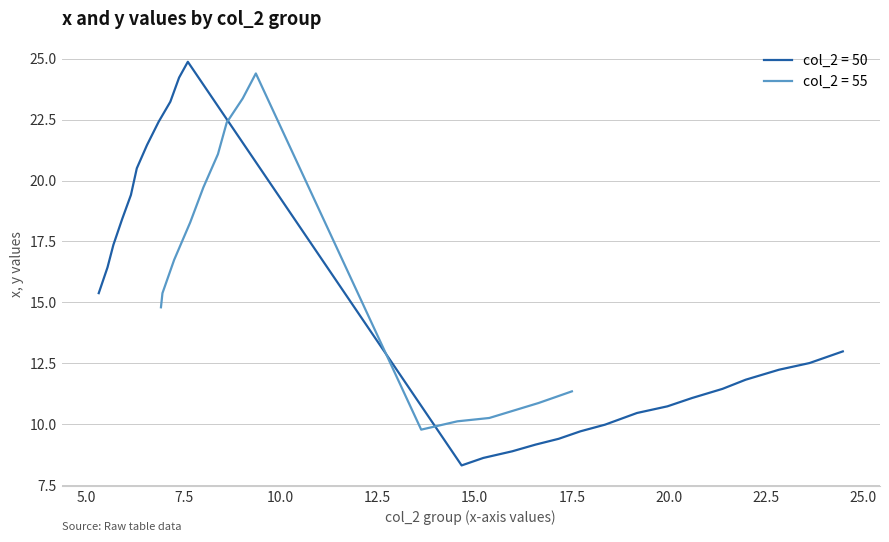

What is the approximate value of x_values at 3?

6.9